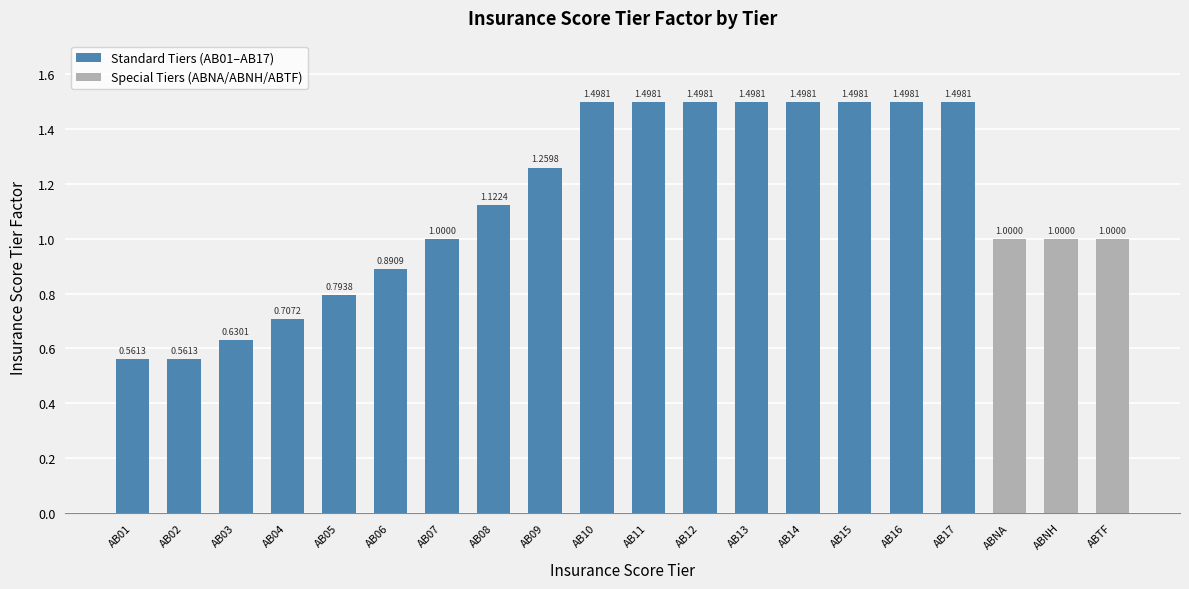

What is the label of the 8th bar from the right?

AB13